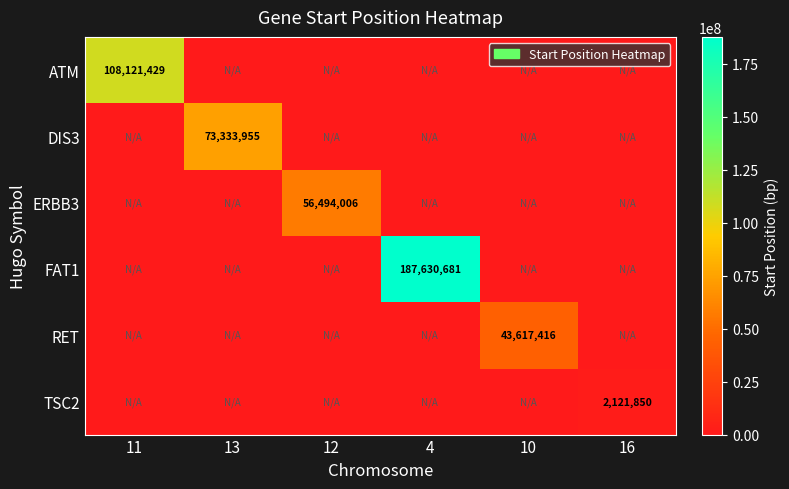

Is it true that FAT1 equals 187630681 at 4?

True